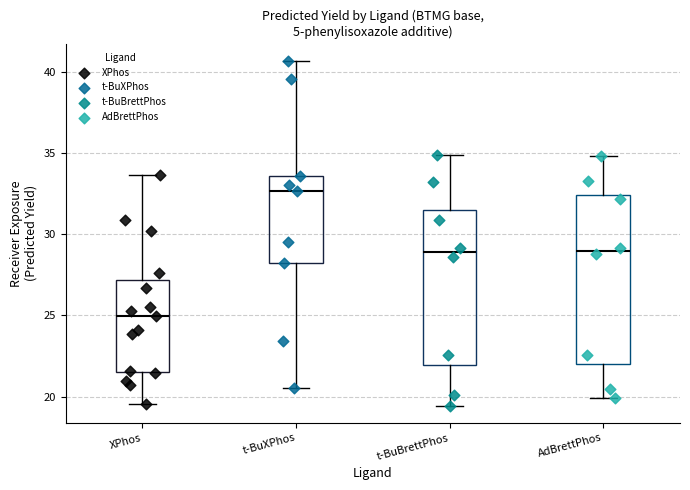

Reading left to right, transcribe this box plot: for each box, give where its median line is, the range the box spans, and where its two whiskers end, as read against the y-axis. The values are not printed on the chart, so give them approximately, as read against the axis.

XPhos: median 25.0, box 21.5 to 27.0, whiskers 19.5 to 33.5
t-BuXPhos: median 32.5, box 28.0 to 33.5, whiskers 20.5 to 40.5
t-BuBrettPhos: median 29.0, box 22.0 to 31.5, whiskers 19.5 to 35.0
AdBrettPhos: median 29.0, box 22.0 to 32.5, whiskers 20.0 to 35.0